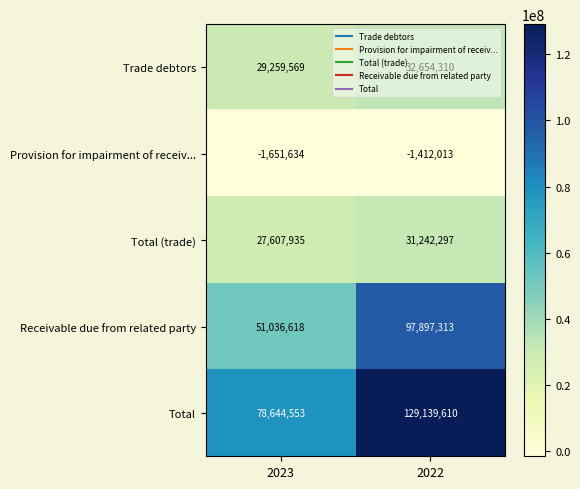

The Provision for impairment of receiv... series shows -2371046 at 2022. True or false?

False